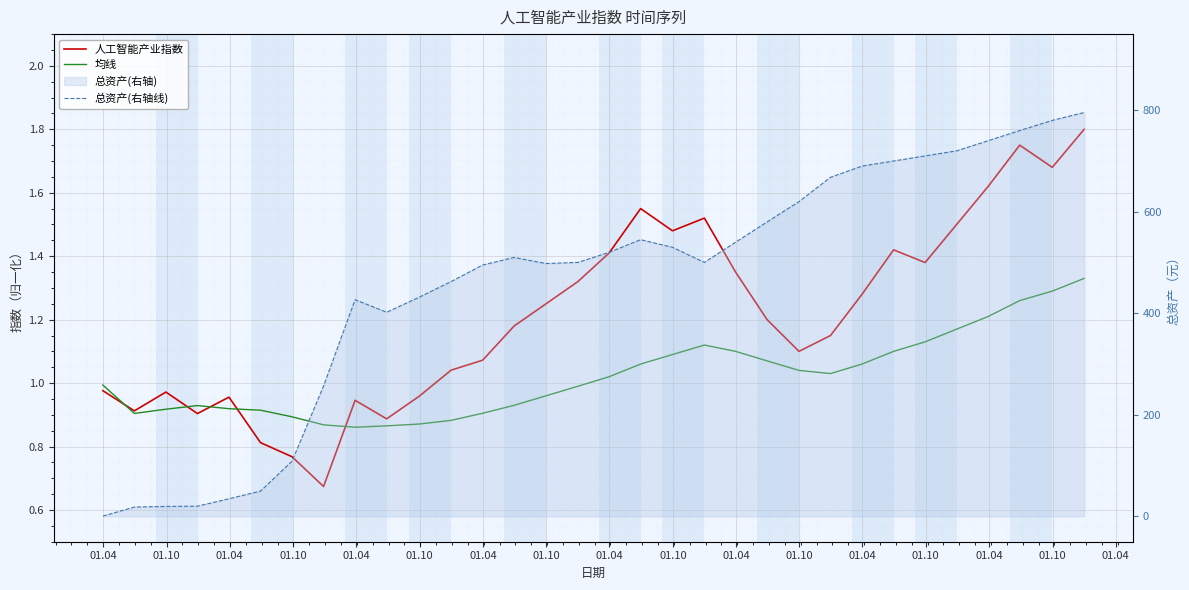

True or false: 人工智能产业指数 has a value of 0.9 at 01.04.

True